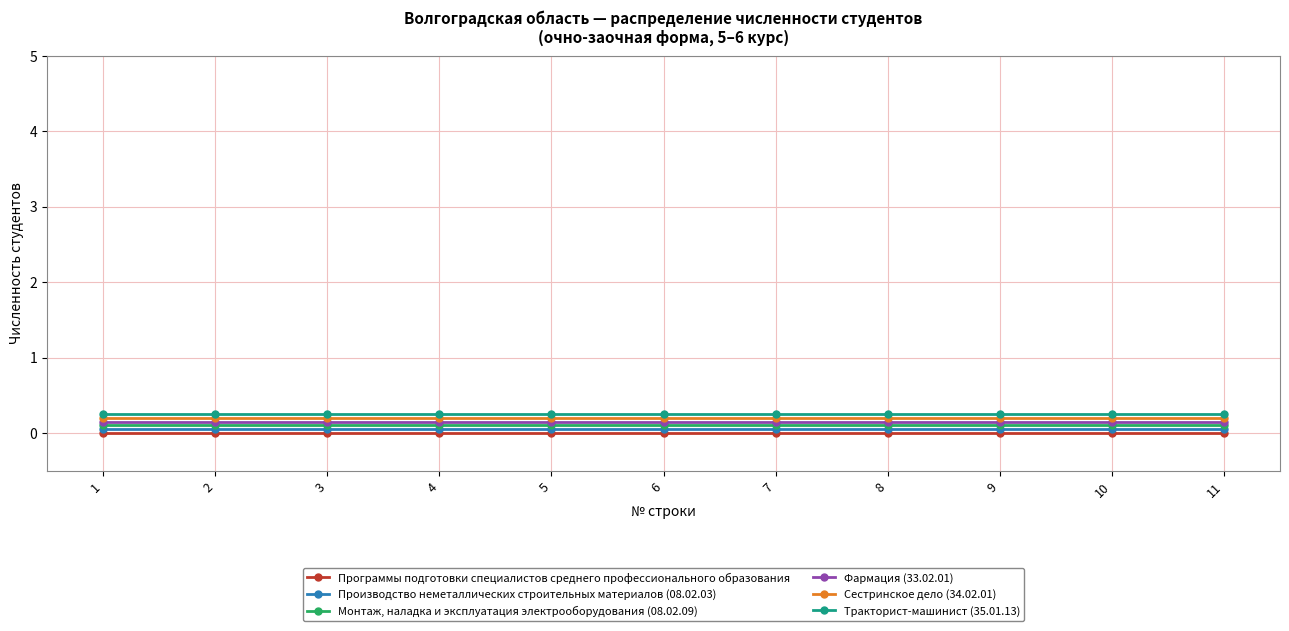

True or false: Тракторист-машинист (35.01.13) and Программы подготовки специалистов среднего профессионального образования cross at least once.

False